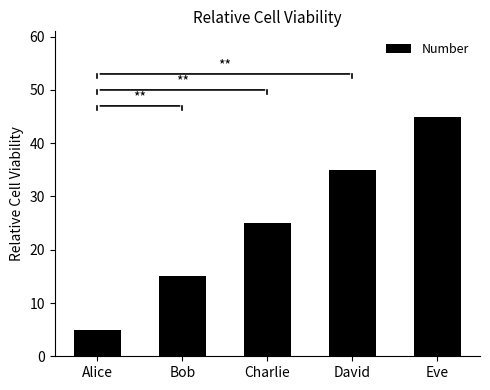

The chart shows a value of 9 at David. True or false?

False